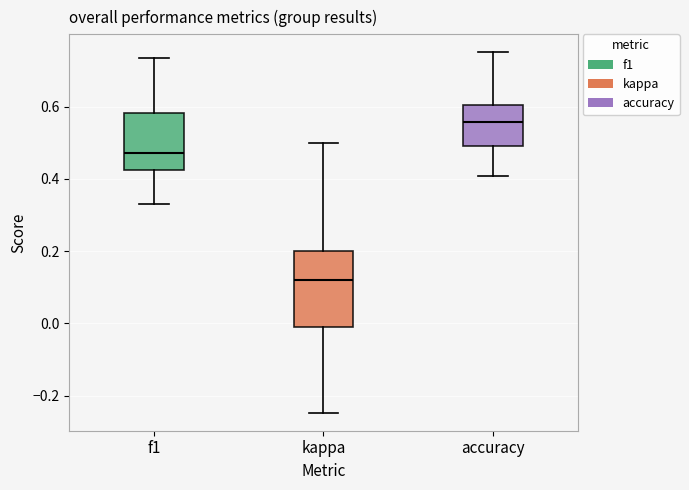

Which box has the highest median line?

accuracy